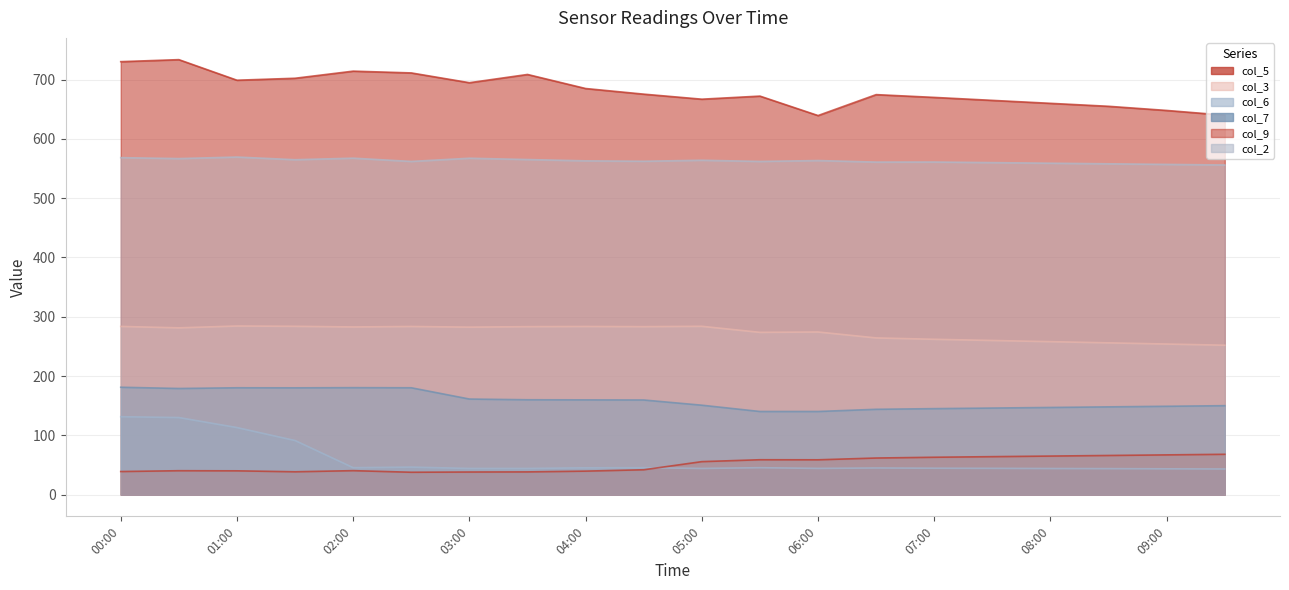

Reading left to right, list all the values displayed in this chart.

col_5: 730.3	733.7	699.0	702.3	714.3	711.3	694.8	708.7	685.0	675.5	667.0	672.2	639.4	674.7	670.0	665.0	660.0	655.0	648.0	640.0
col_3: 283.7	281.3	284.4	283.9	282.8	283.6	282.5	283.3	283.6	283.3	283.9	273.7	274.3	264.3	262.0	260.0	258.0	256.0	254.0	252.0
col_6: 131.4	130.0	113.1	91.2	45.4	46.4	44.1	44.1	45.2	45.4	44.1	45.4	44.2	44.9	44.5	44.3	44.0	43.8	43.5	43.2
col_7: 181.1	179.0	180.2	180.1	180.4	180.2	161.2	160.0	159.8	159.6	150.8	140.2	140.2	143.9	145.0	146.0	147.0	148.0	149.0	150.0
col_9: 38.9	40.3	40.1	38.5	40.4	37.7	38.1	38.3	39.6	41.9	55.6	58.8	58.7	61.7	63.0	64.0	65.0	66.0	67.0	68.0
col_2: 568.4	566.8	569.4	564.9	567.5	562.0	567.4	565.2	563.0	562.3	564.0	562.0	563.5	560.9	561.0	560.0	559.0	558.0	557.0	556.0